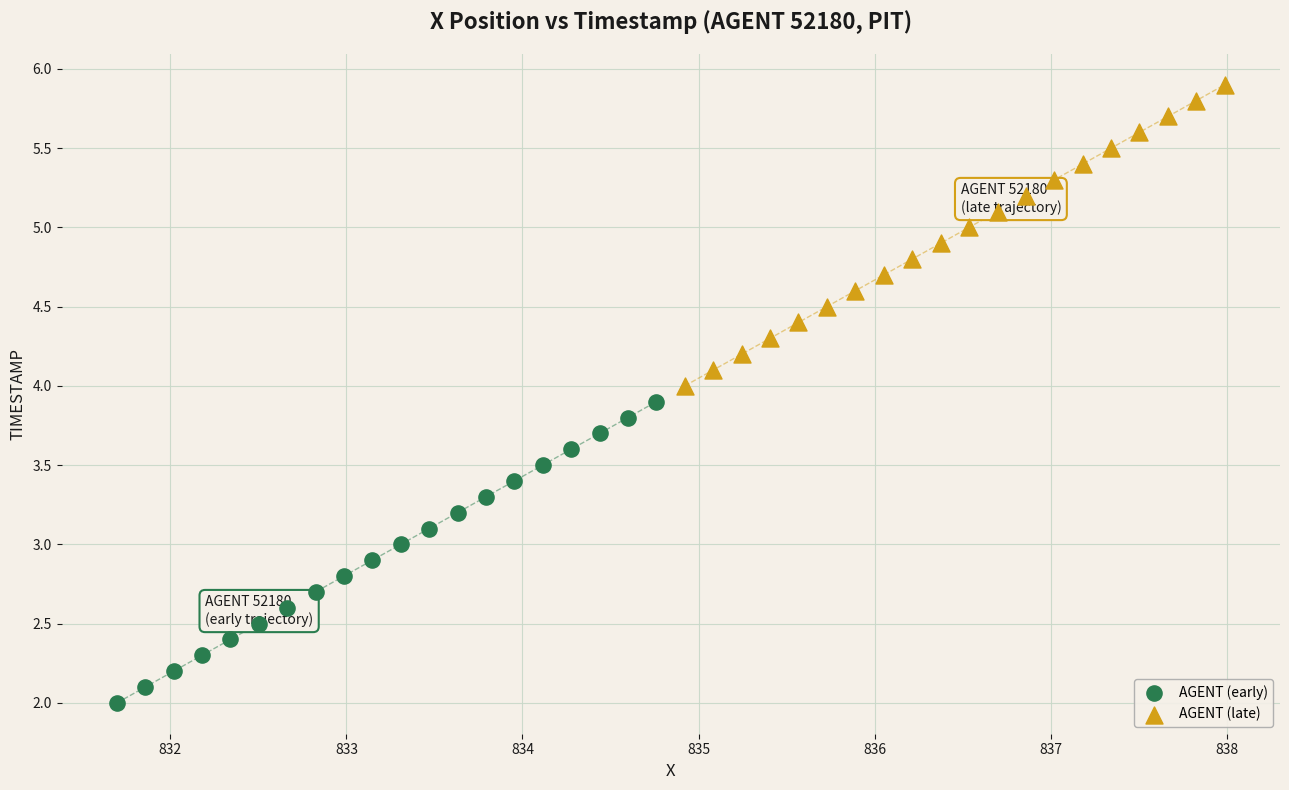

Which series contains the lowest Y value?

AGENT (early)